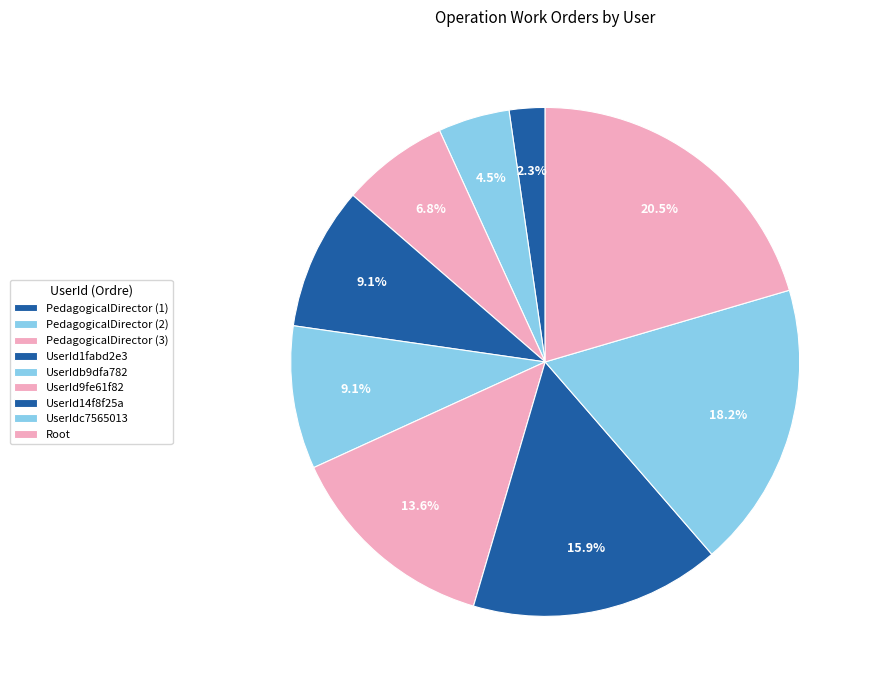

Is there a majority slice in this chart?

No